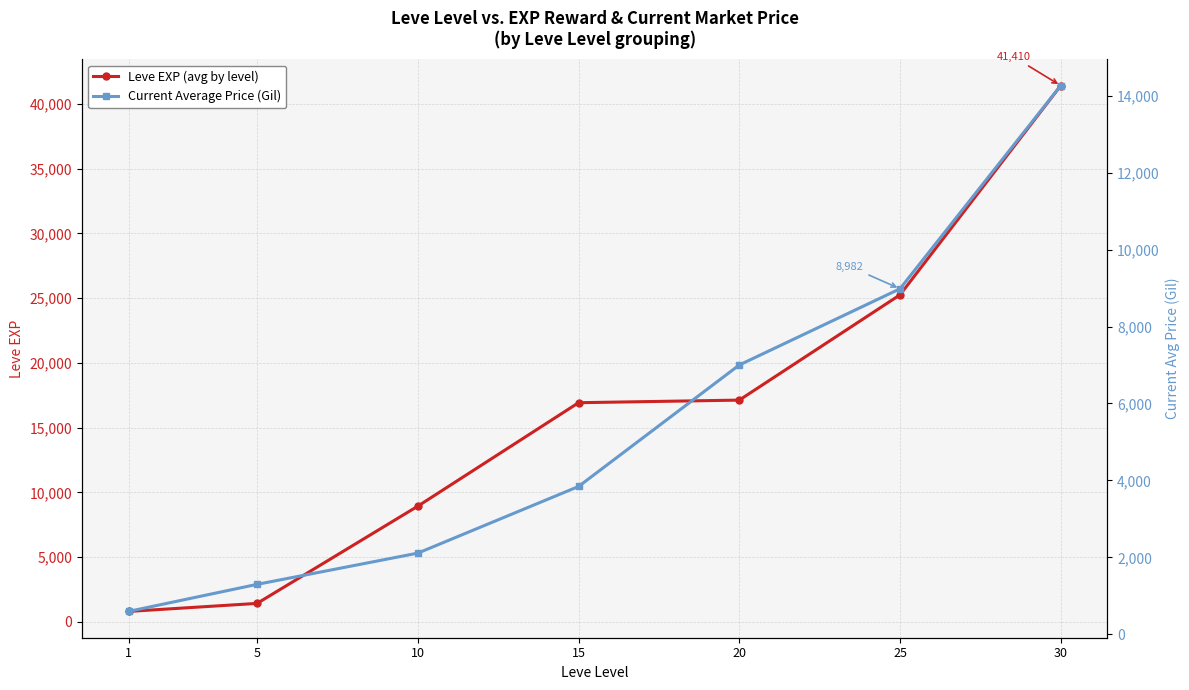

Is the value of Current Average Price (Gil) at 10 greater than the value of Leve EXP (avg by level) at 25?

No